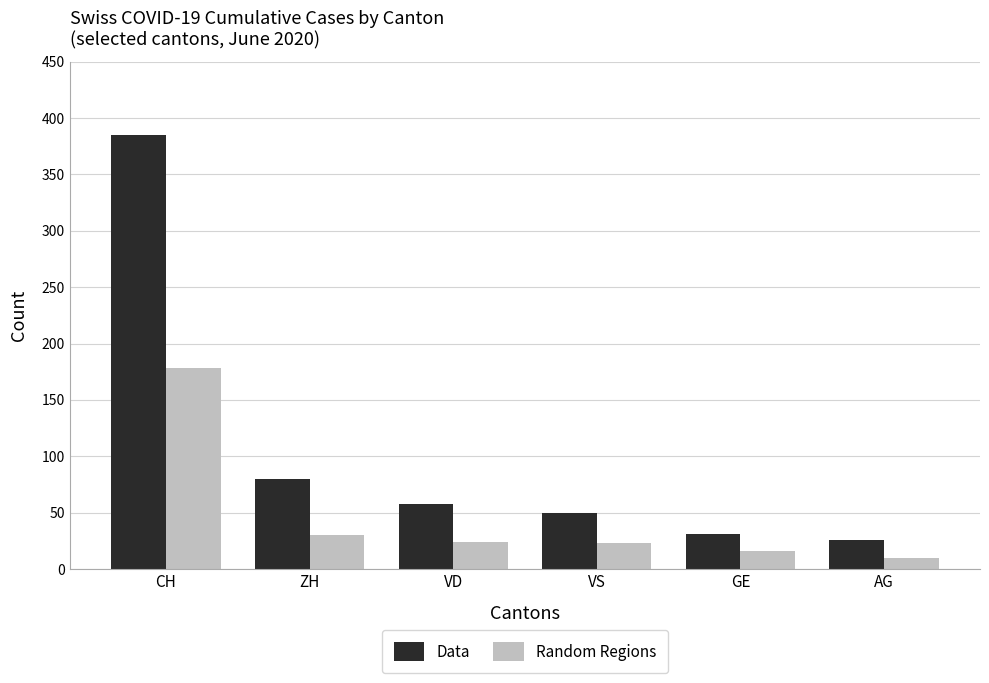

True or false: Data has a value of 14 at VS.

False